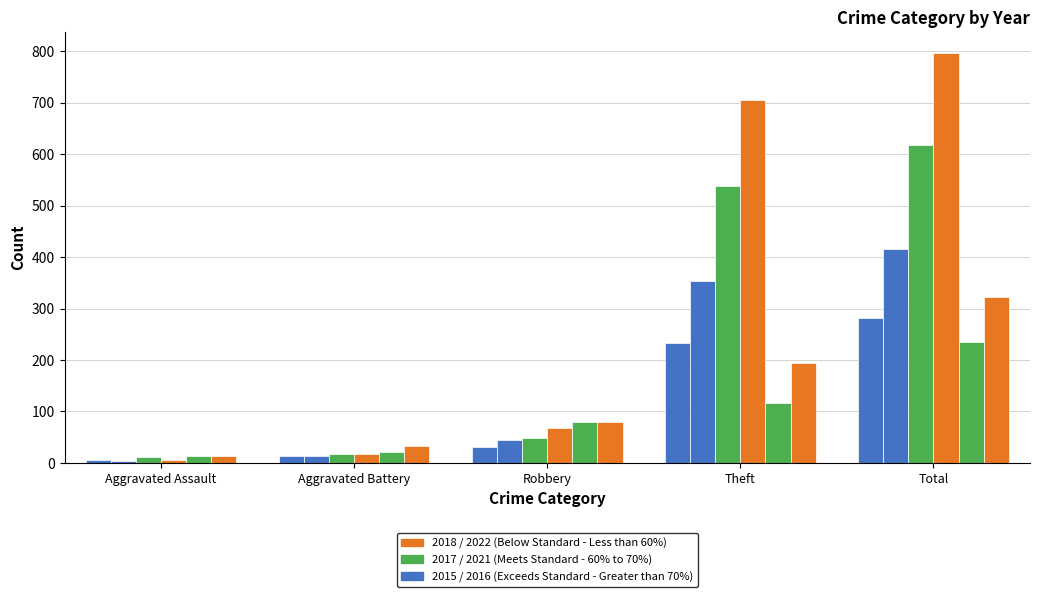

How many bars are there in each group?

6